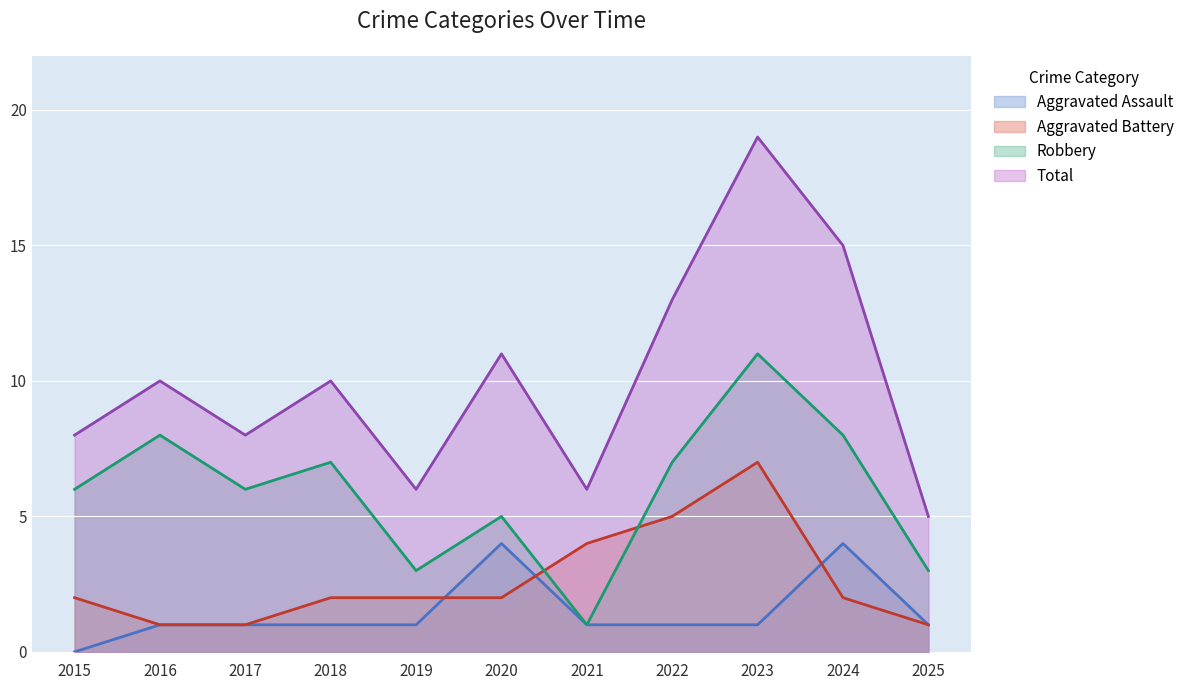

Does the chart display data point markers on the line(s)?

No